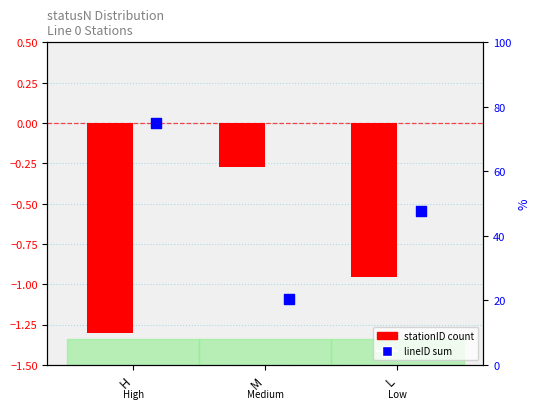

Which series contains the lowest Y value?

stationID count (scaled)